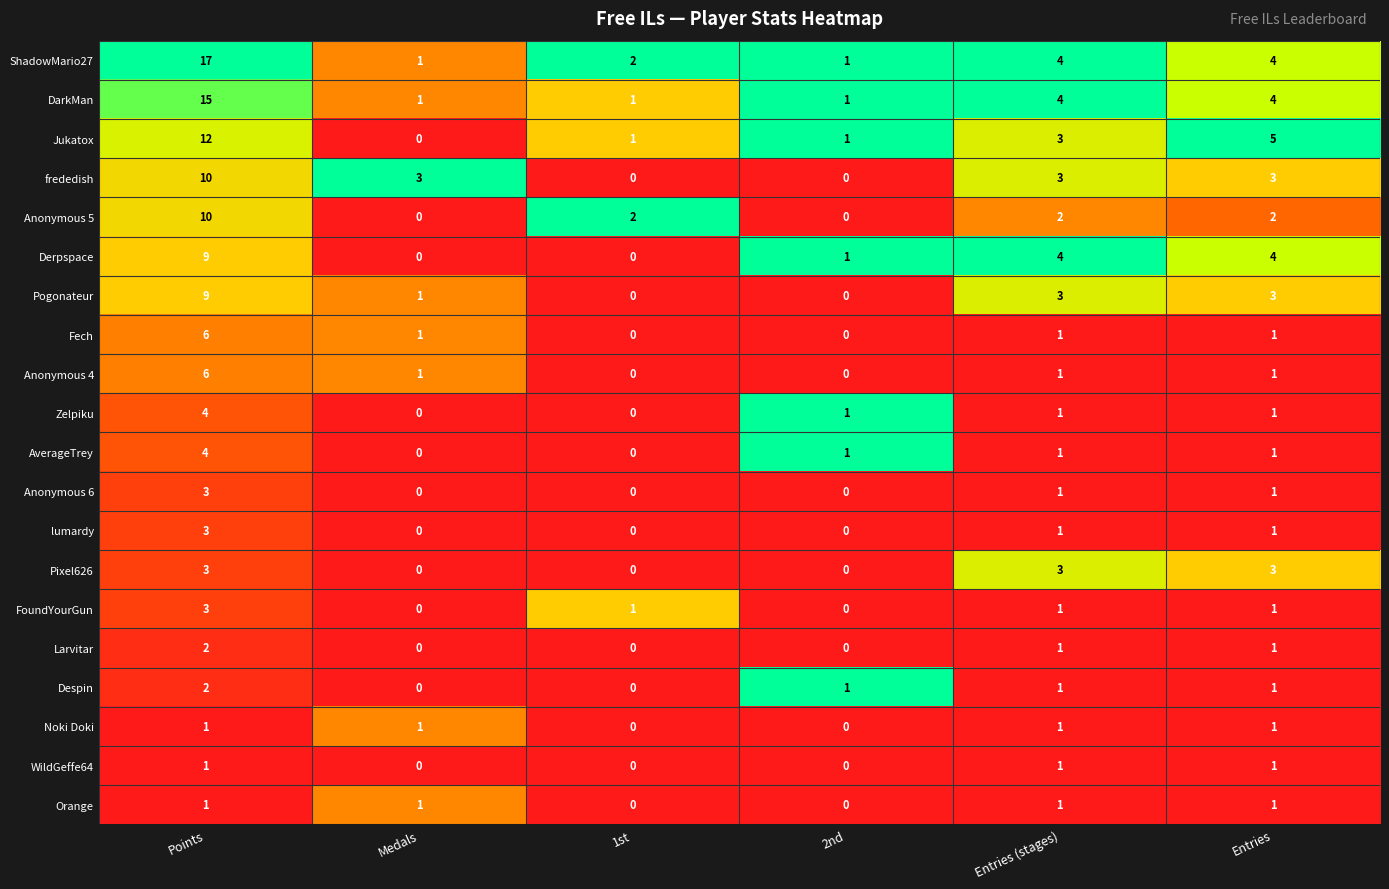

What is the difference between the DarkMan values at Entries and 2nd?

3